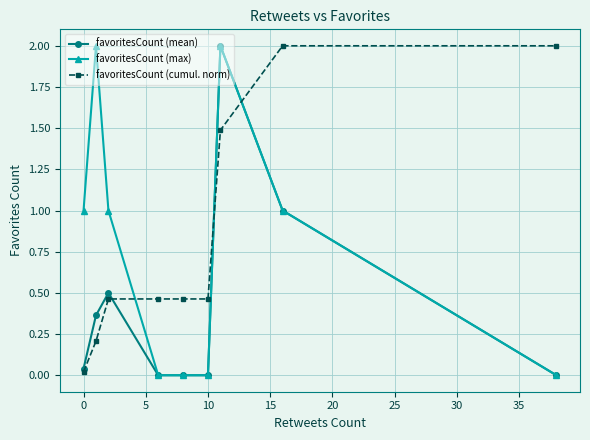

What is the value of the favoritesCount (cumul. norm) point at the 7th from the left?

1.5